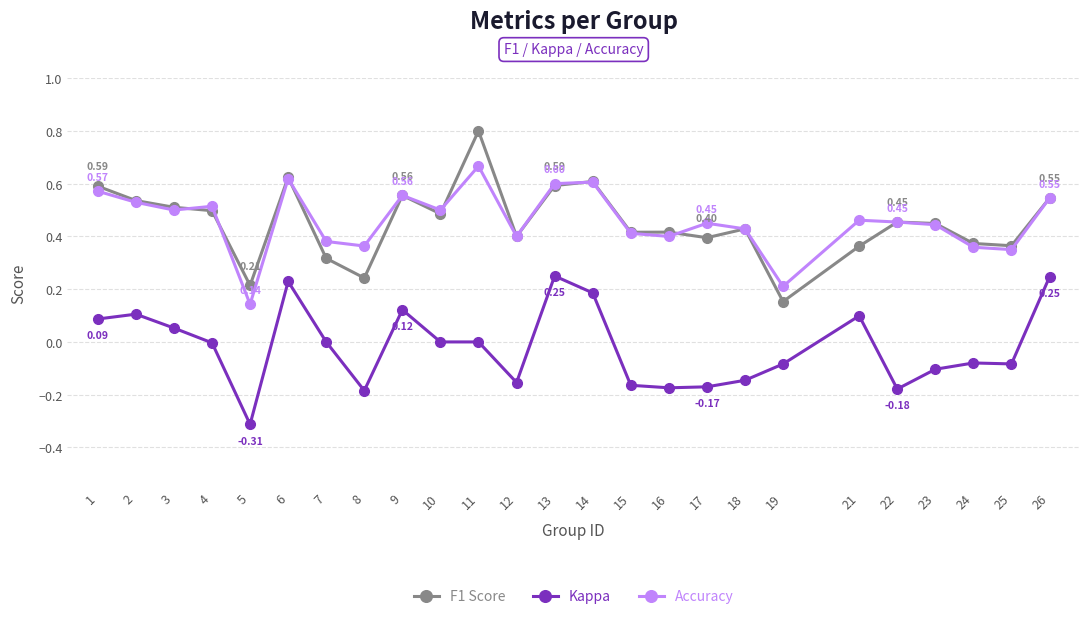

Which series has the widest spread of values?

F1 Score